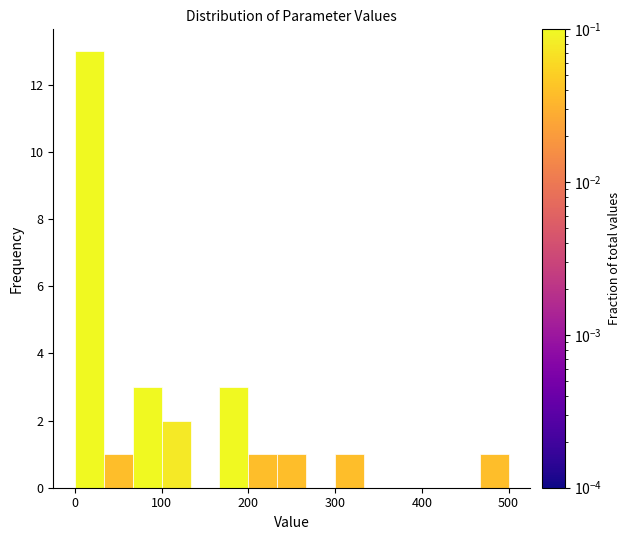

Around what value on the x-axis is the tallest bar? Give the approximate position of its centre, as read against the axis.

20